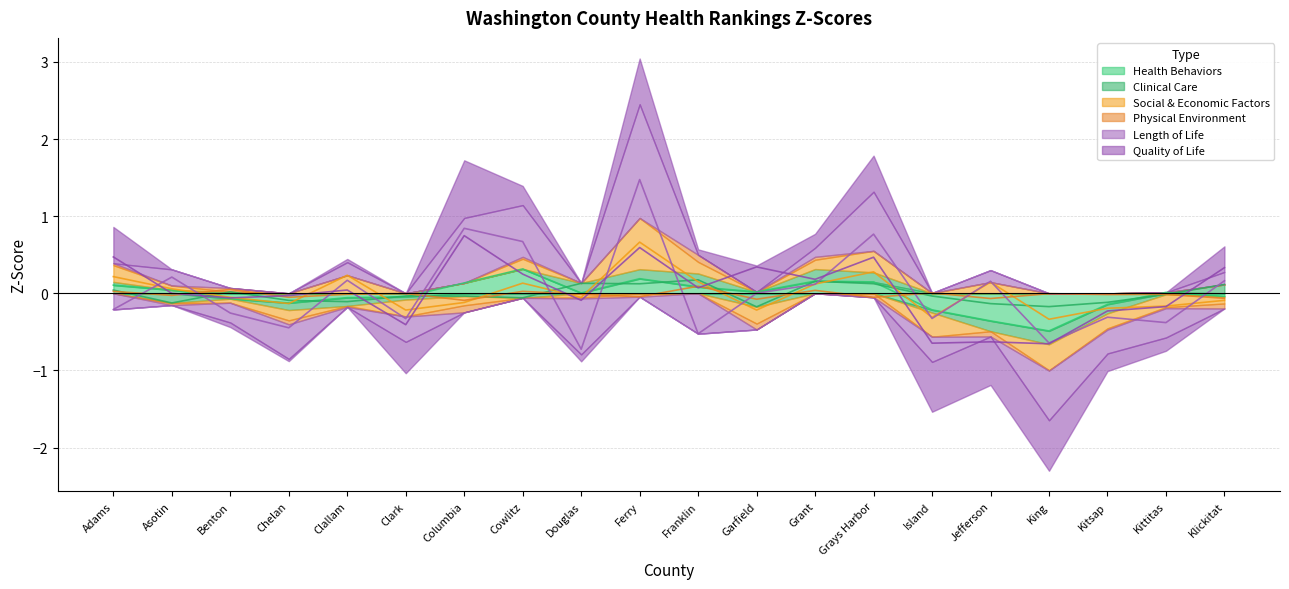

Which category has the lowest value in the Social & Economic Factors series?

King